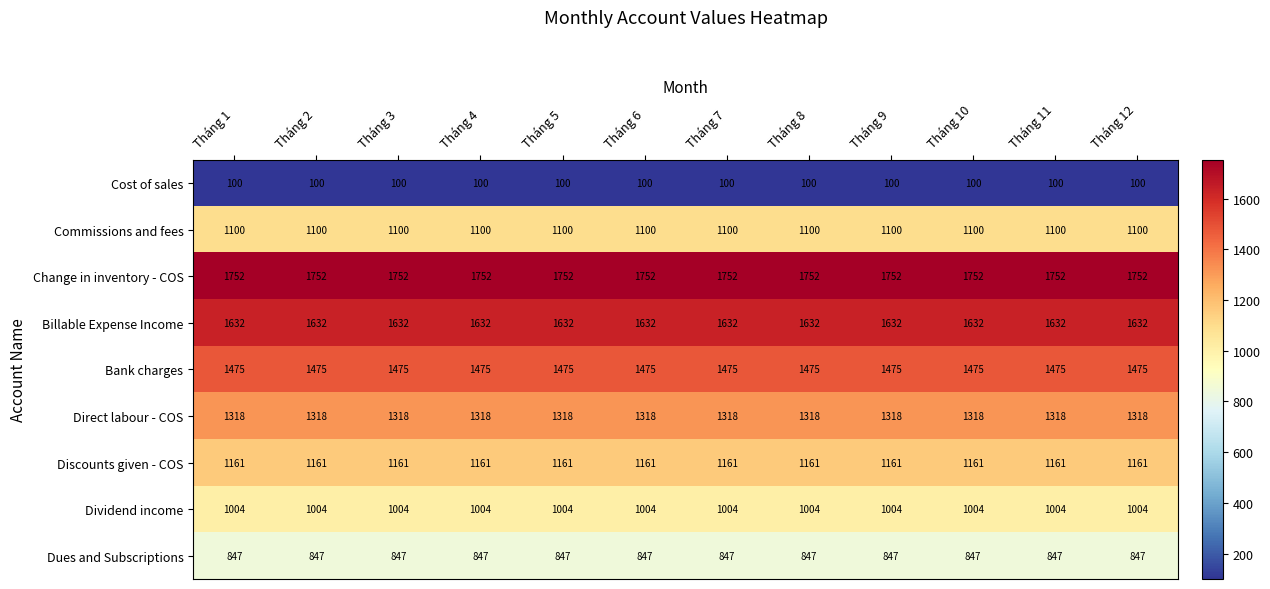

What is the total value across all series at Tháng 3?

10389